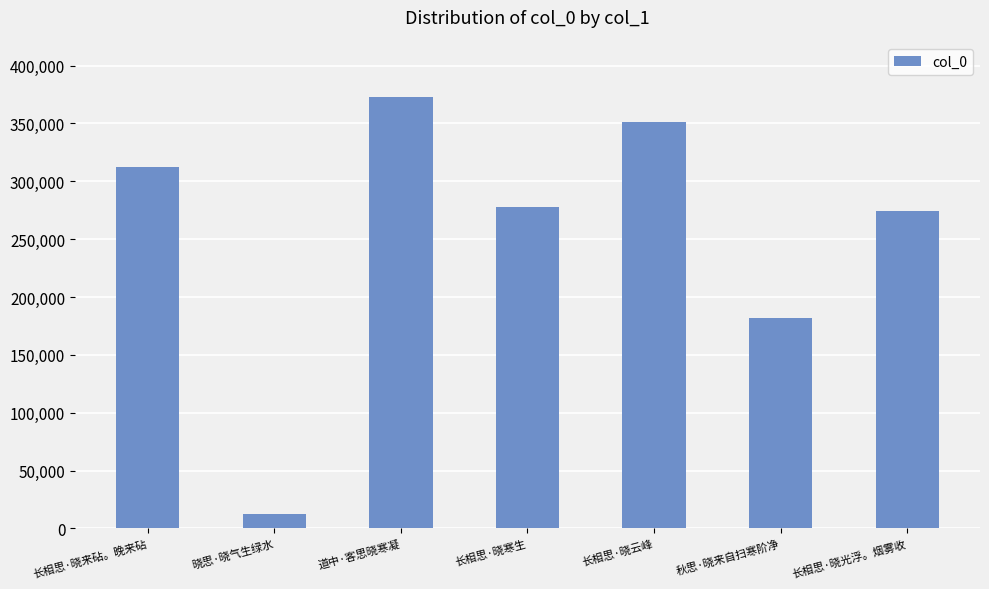

What is the label of the 7th bar from the left?

长相思·晓光浮。烟雾收